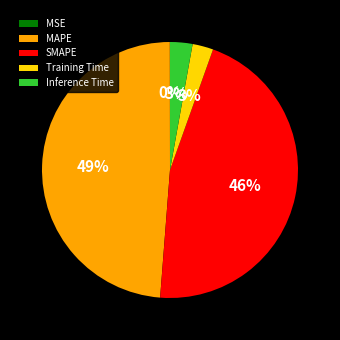

Combined, do Training Time and SMAPE account for over 50%?

No